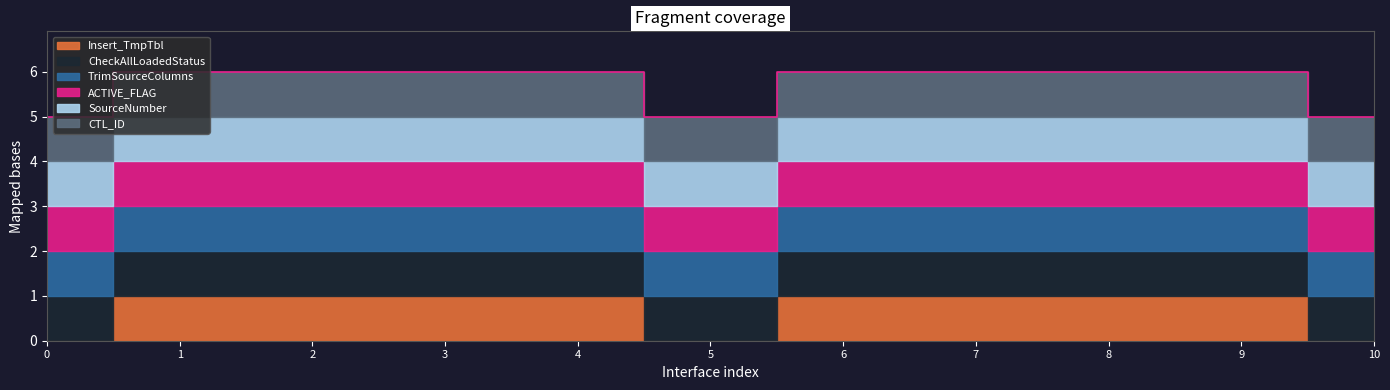

List the series in order of their peak value, lowest first.

Insert_TmpTbl, CheckAllLoadedStatus, TrimSourceColumns, ACTIVE_FLAG, SourceNumber, CTL_ID